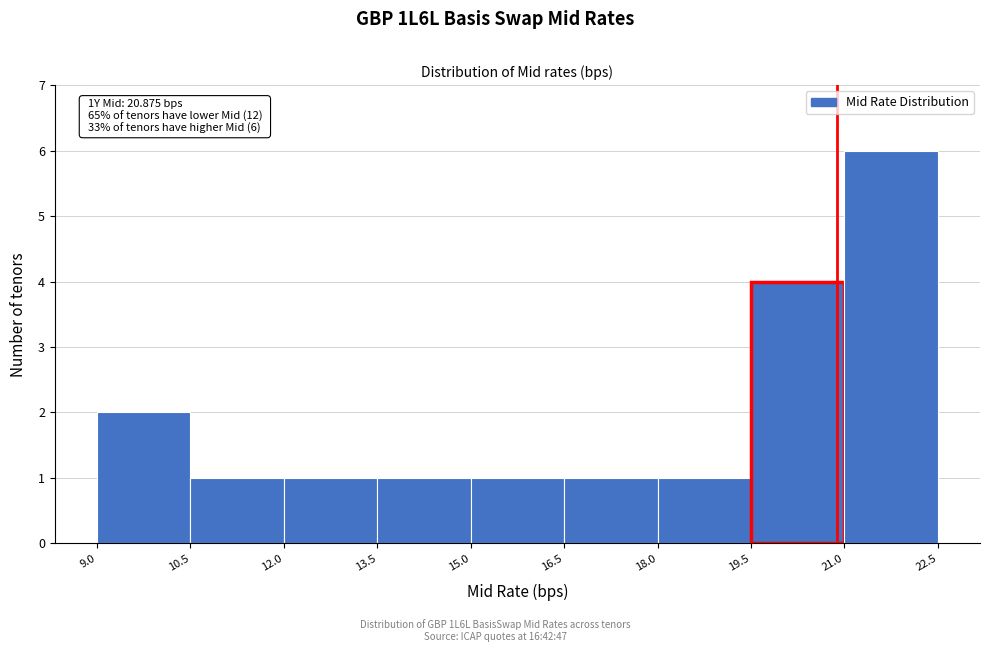

Over which range of the x-axis is the bar tallest?

21.0 to 22.5